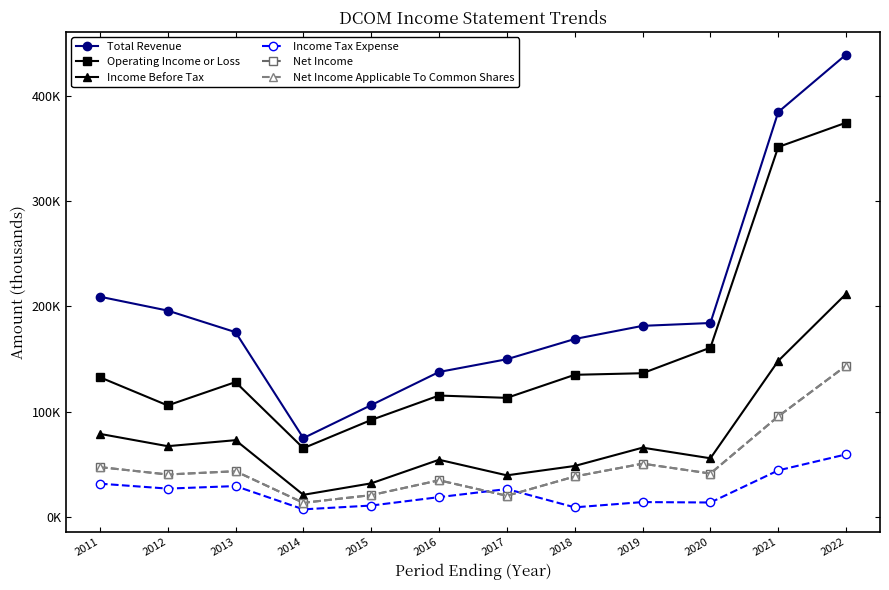

What is the difference between the second highest and second lowest values in the Total Revenue series?

278400